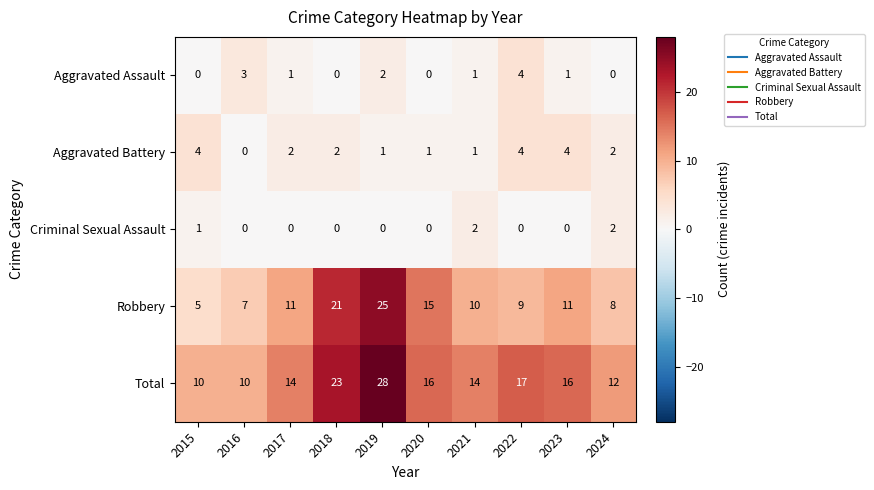

What is the difference between the Robbery values at 2019 and 2020?

10